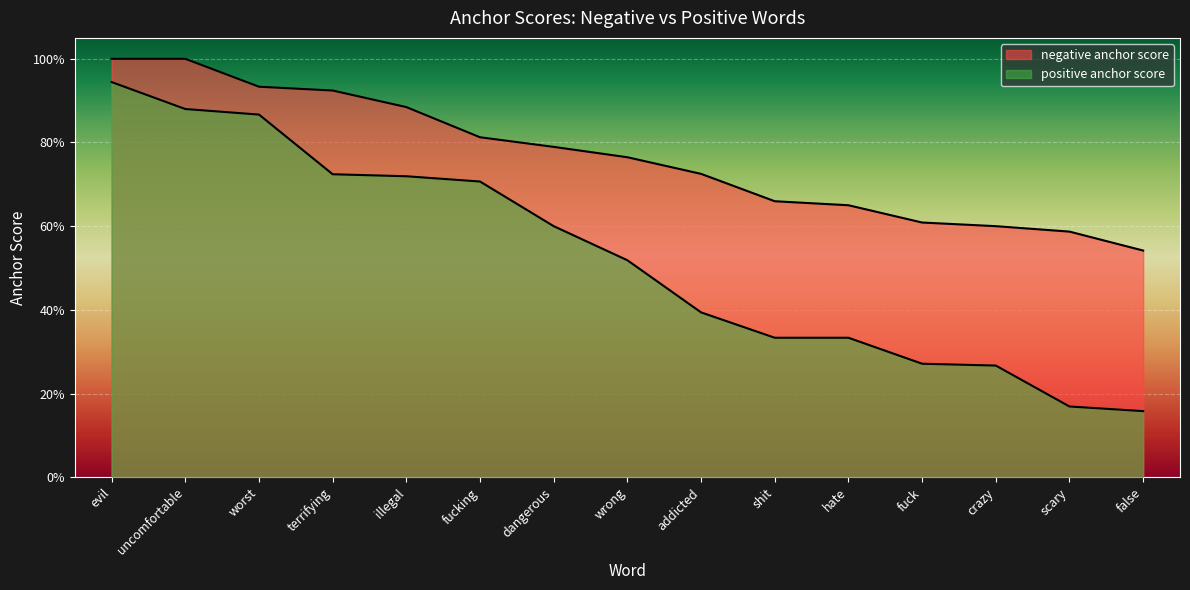

What is the label of the 5th point from the left?

illegal